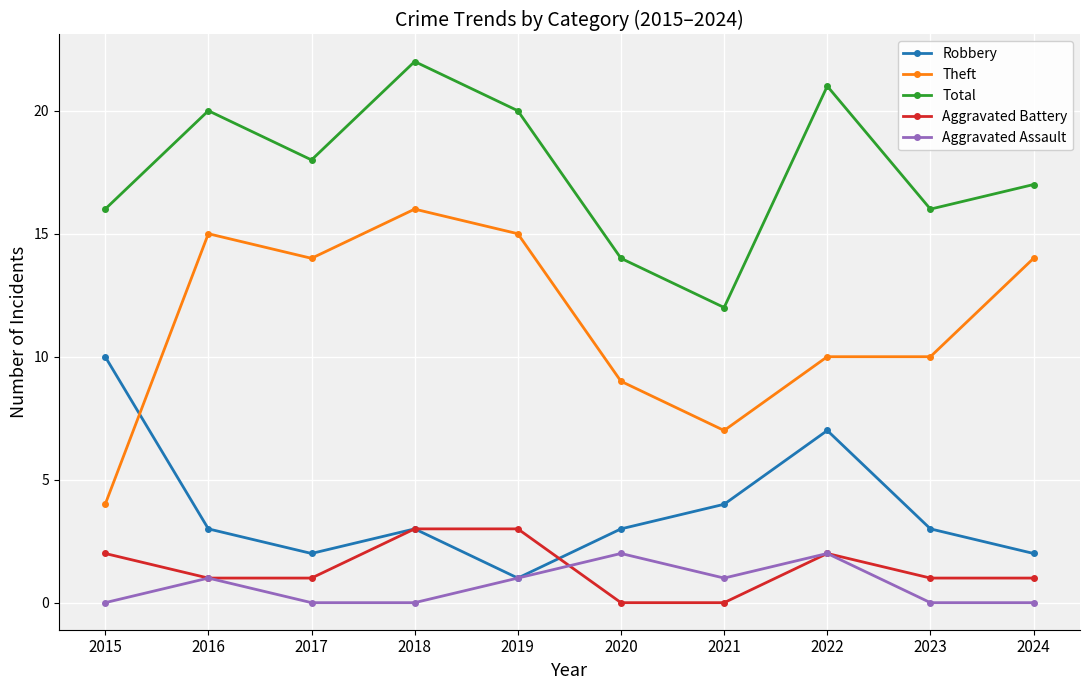

Reading right to left, transcribe all the data shown in this chart.

Robbery: 2024=2	2023=3	2022=7	2021=4	2020=3	2019=1	2018=3	2017=2	2016=3	2015=10
Theft: 2024=14	2023=10	2022=10	2021=7	2020=9	2019=15	2018=16	2017=14	2016=15	2015=4
Total: 2024=17	2023=16	2022=21	2021=12	2020=14	2019=20	2018=22	2017=18	2016=20	2015=16
Aggravated Battery: 2024=1	2023=1	2022=2	2021=0	2020=0	2019=3	2018=3	2017=1	2016=1	2015=2
Aggravated Assault: 2024=0	2023=0	2022=2	2021=1	2020=2	2019=1	2018=0	2017=0	2016=1	2015=0